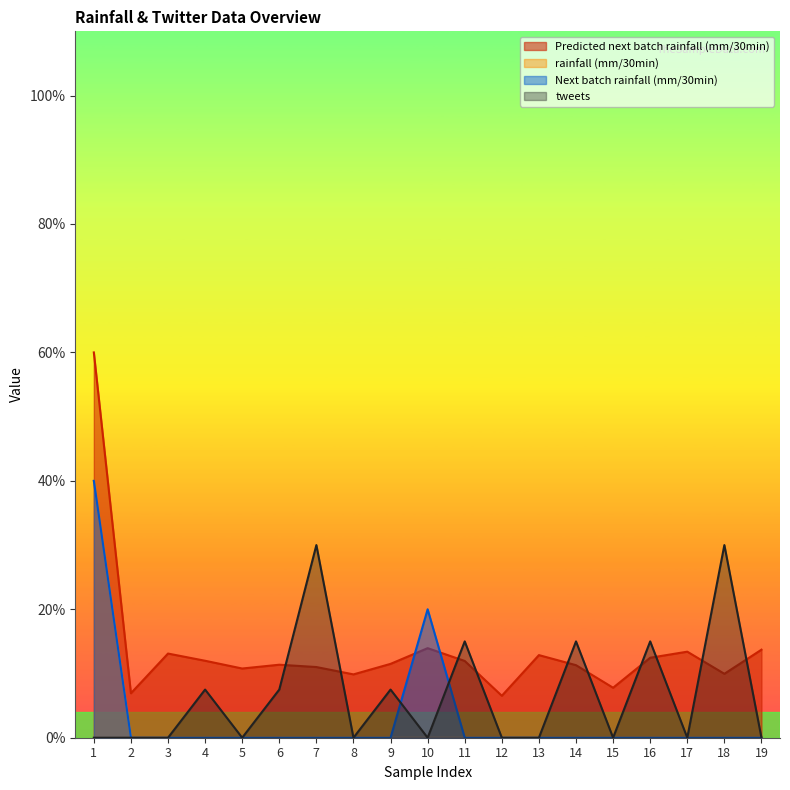

What is the value of the Predicted next batch rainfall (mm/30min) point at the 8th from the left?

0.1